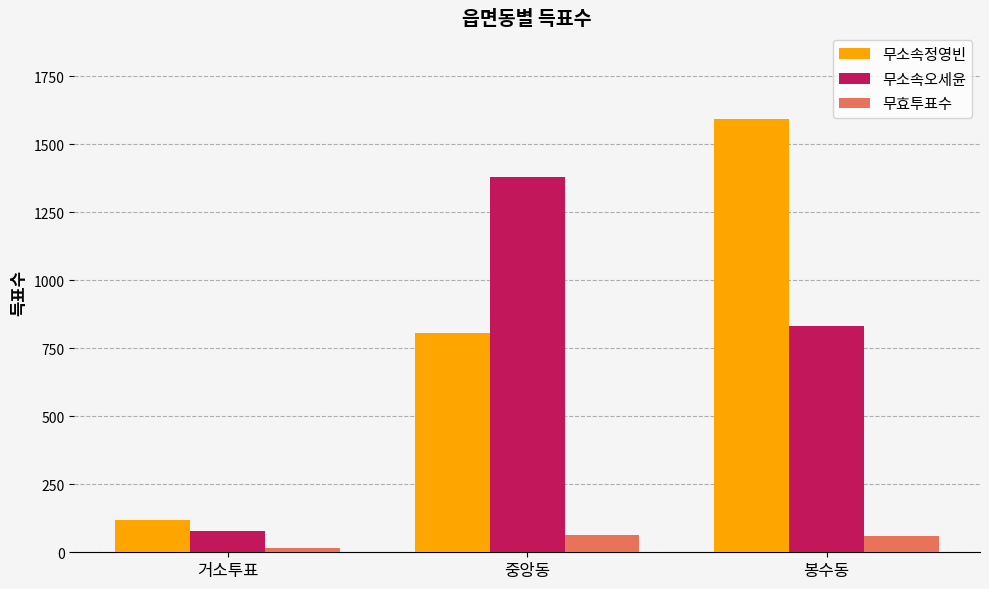

What is the difference between the highest and lowest values at 거소투표?

103